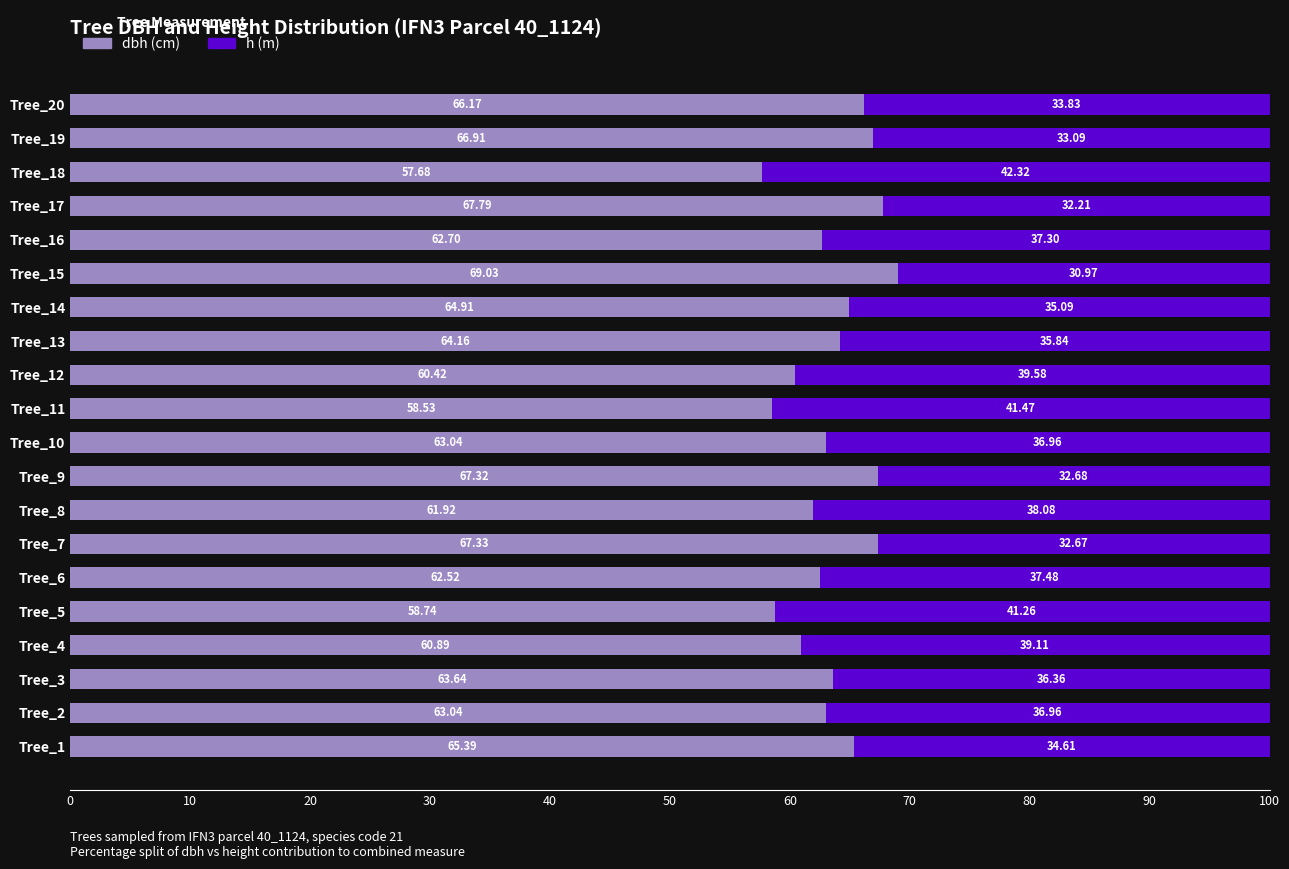

What is the difference between the dbh (cm) values at Tree_5 and Tree_8?

3.2